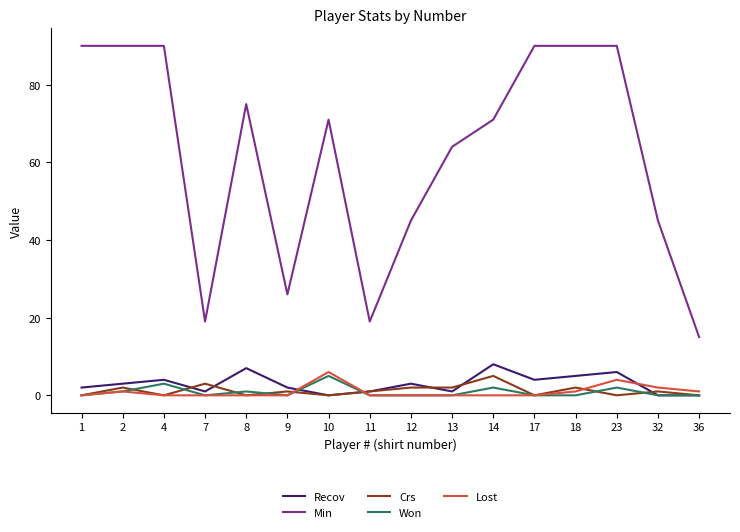

What is the difference between the highest and lowest values at 17?

90